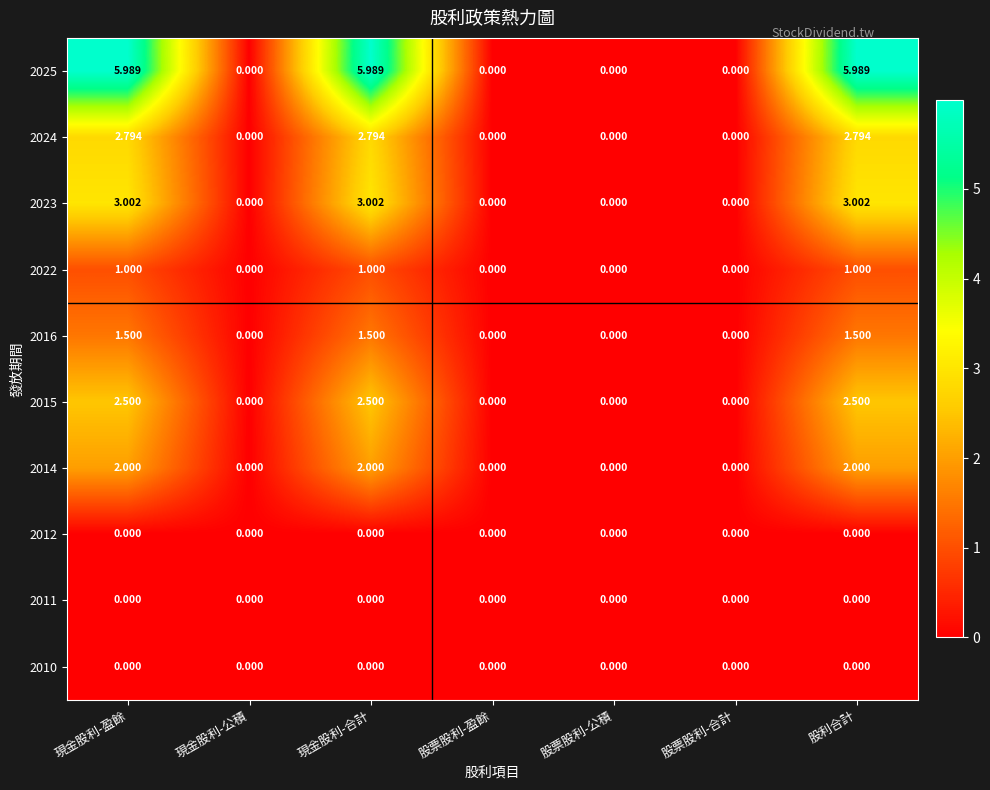

Is the value of 2023 at 現金股利-合計 greater than the value of 2022 at 股票股利-合計?

Yes